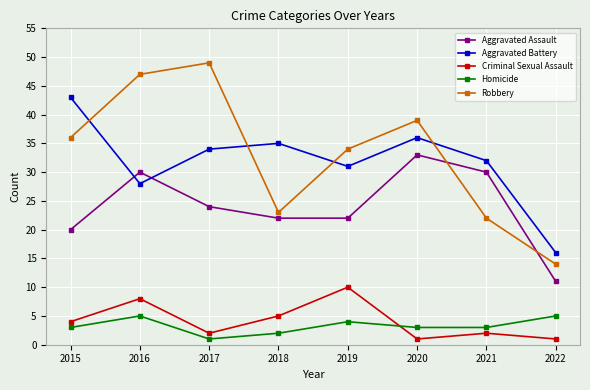

What is the difference between the maximum and minimum values in the Robbery series?

35